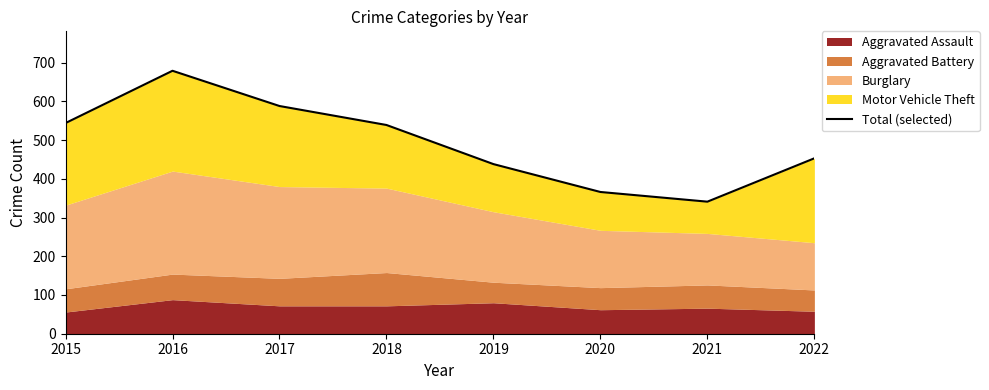

True or false: the data has more than 0 interior local peaks.

True